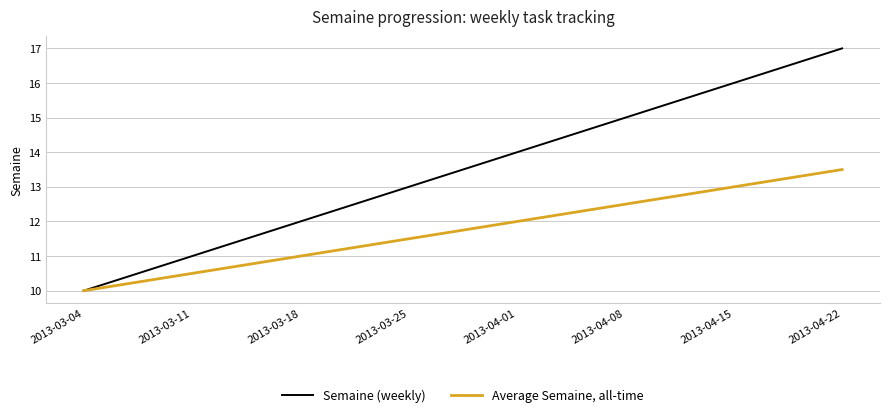

What are all the series names shown in the legend?

Semaine (weekly), Average Semaine, all-time